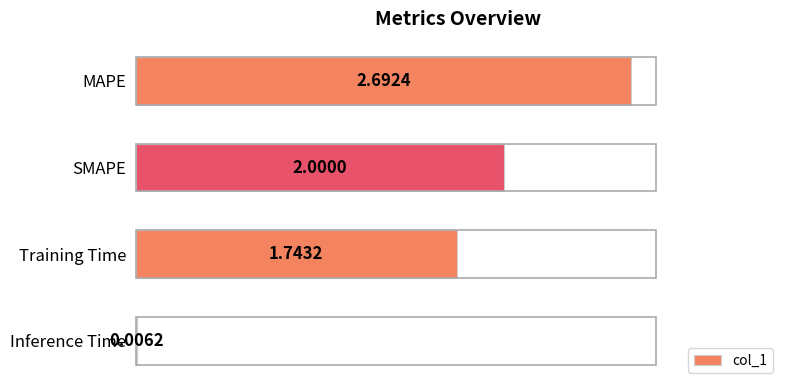

What is the sum of all values?

6.4